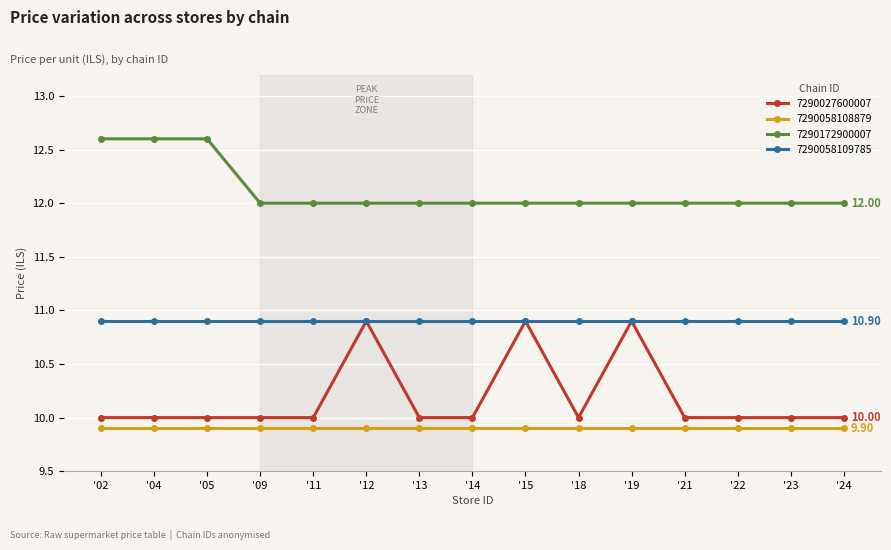

Which series has the largest total across all categories?

7290172900007